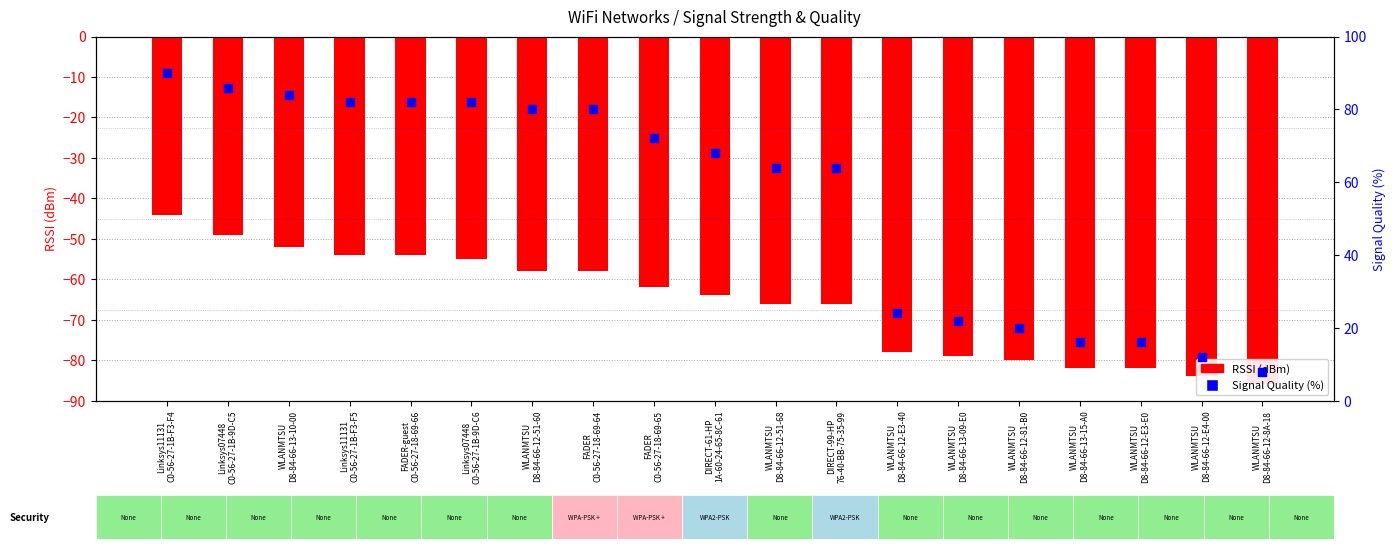

Which series contains the lowest Y value?

RSSI (dBm)